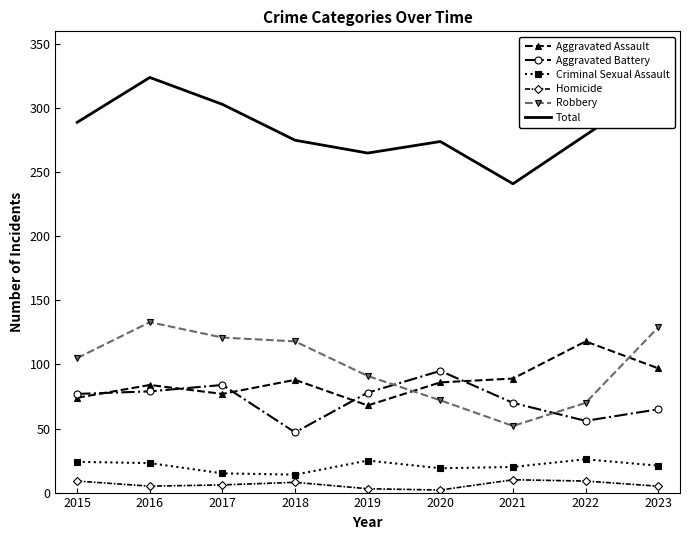

Between 2015 and 2016, which series saw the biggest shift?

Total